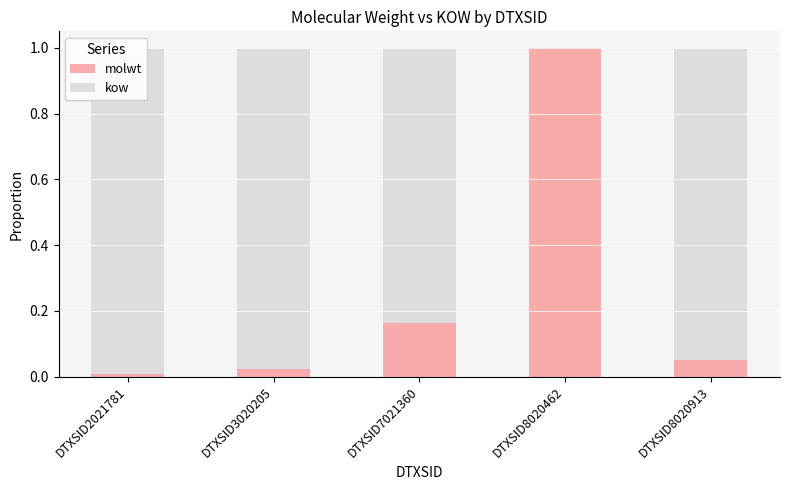

Which series has the largest range (max minus min)?

molwt